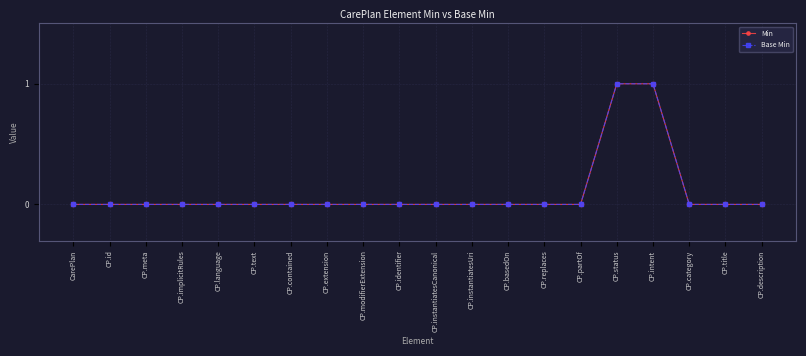

Does the chart have visible grid lines?

Yes